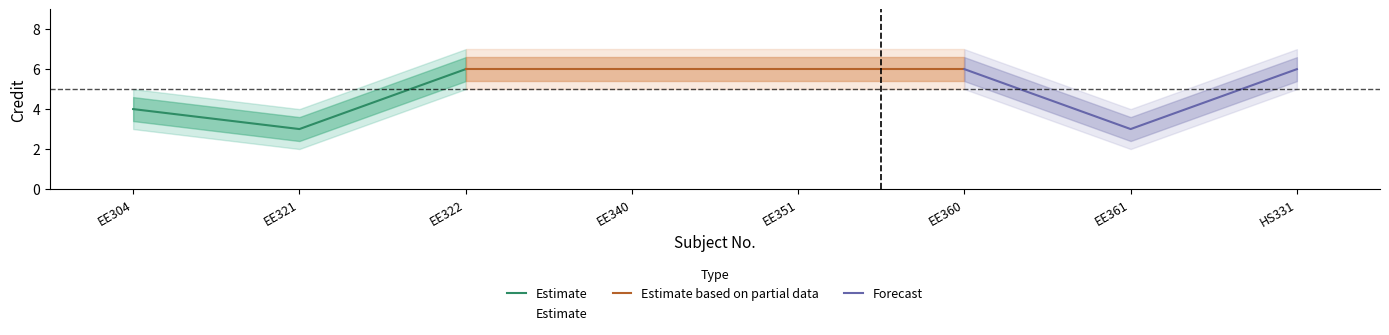

Is the value of Credit at EE361 greater than the value of Credit_outer_lower at EE304?

No